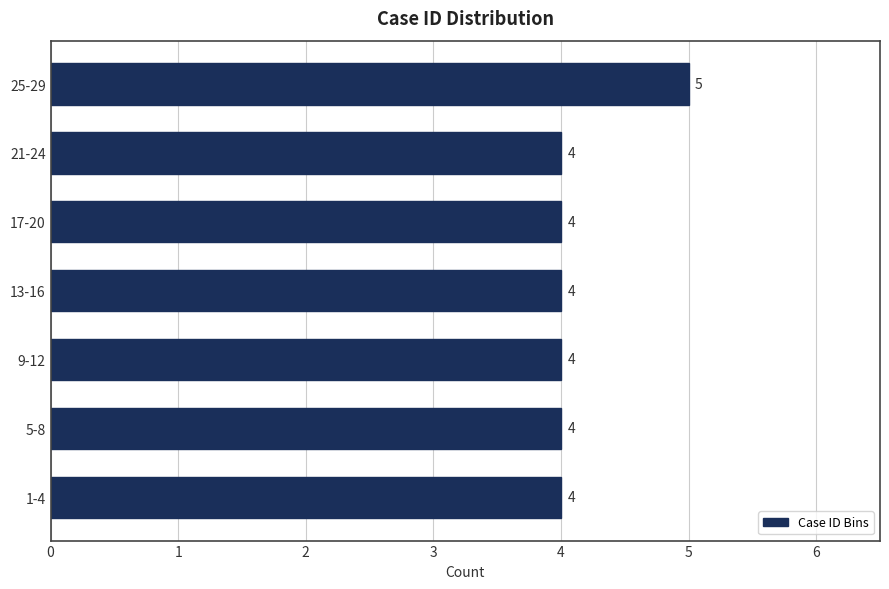

Reading top to bottom, transcribe all the data shown in this chart.

5	4	4	4	4	4	4